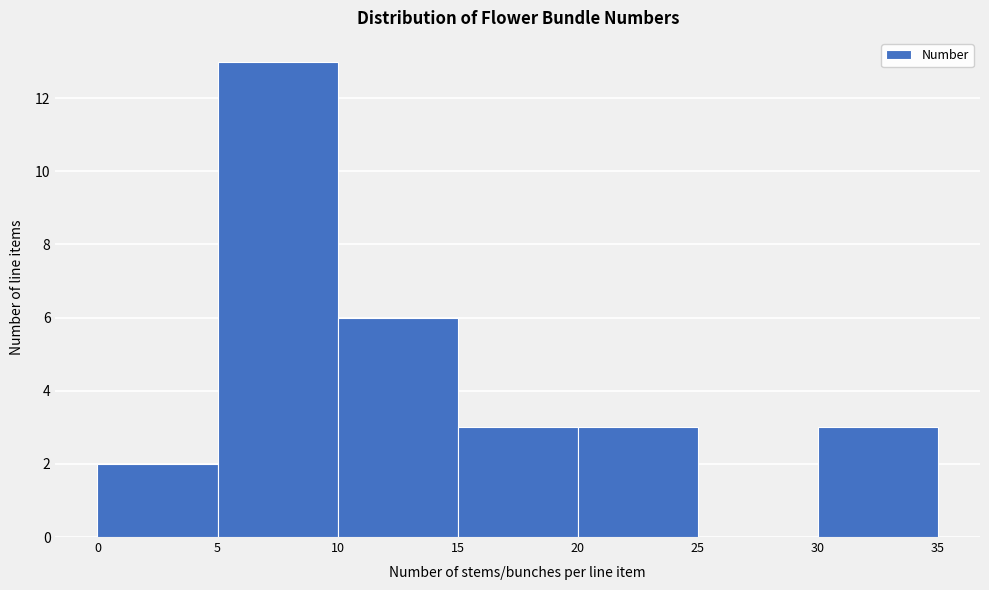

How tall is the bar that spans 5 to 10 on the x-axis? The values are not printed on the chart, so give them approximately, as read against the axis.

13